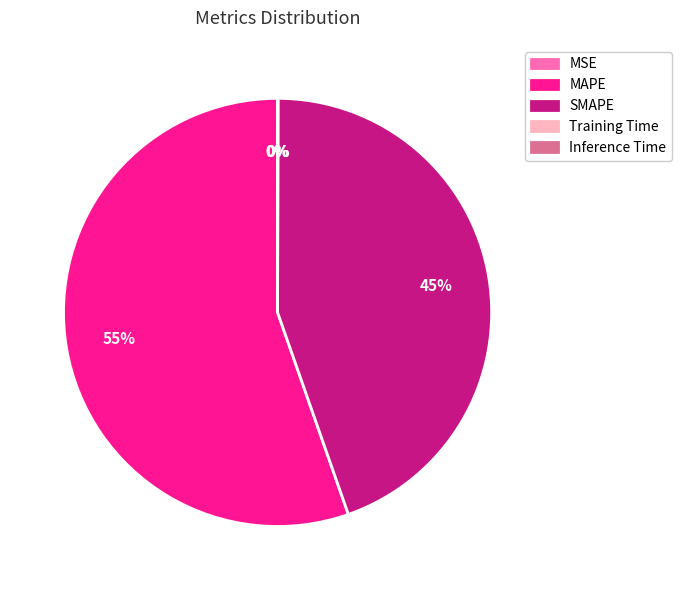

Which category has the biggest portion of the pie?

MAPE